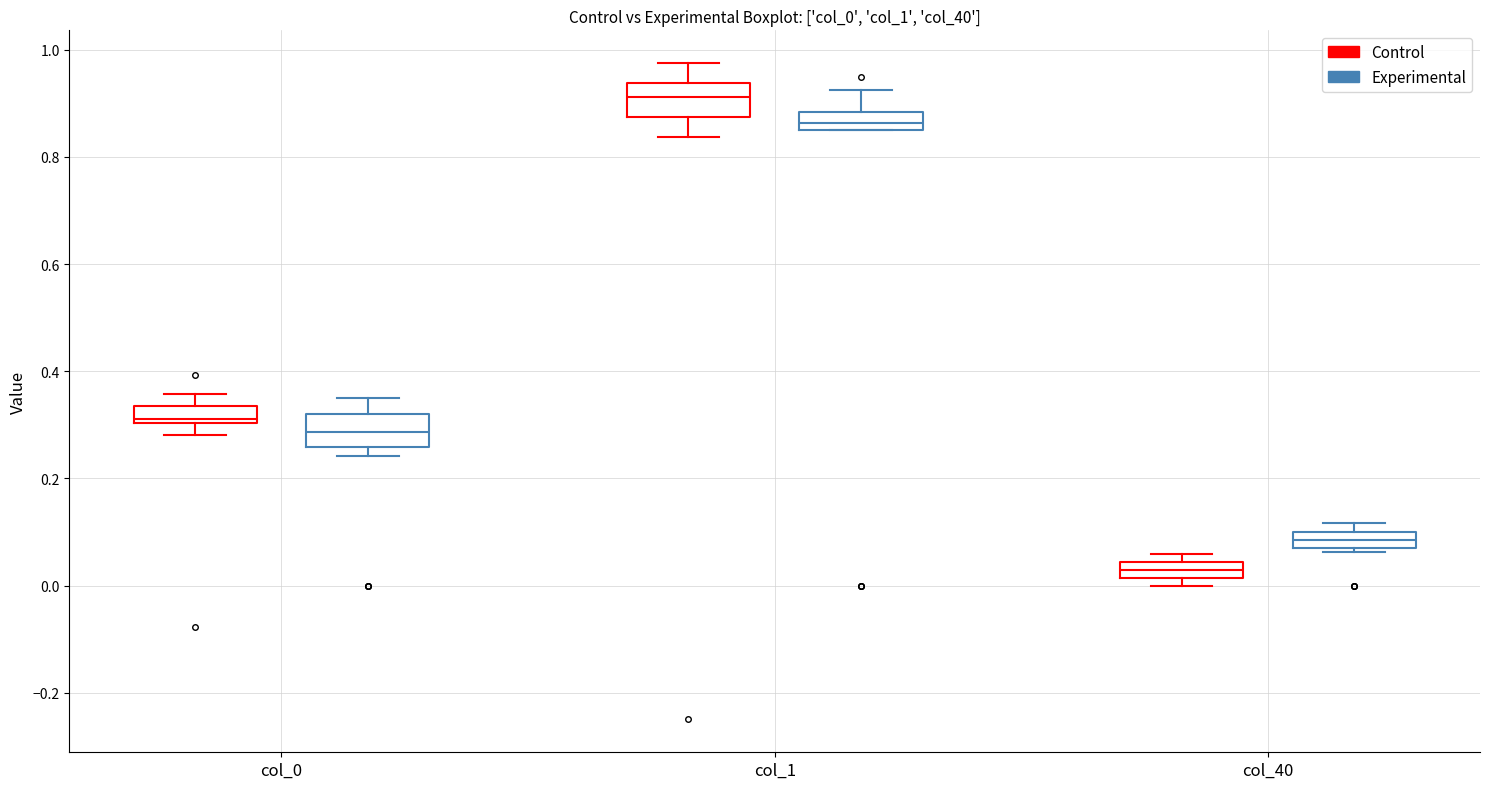

Which box's median line is the lowest?

col_40 (Control)